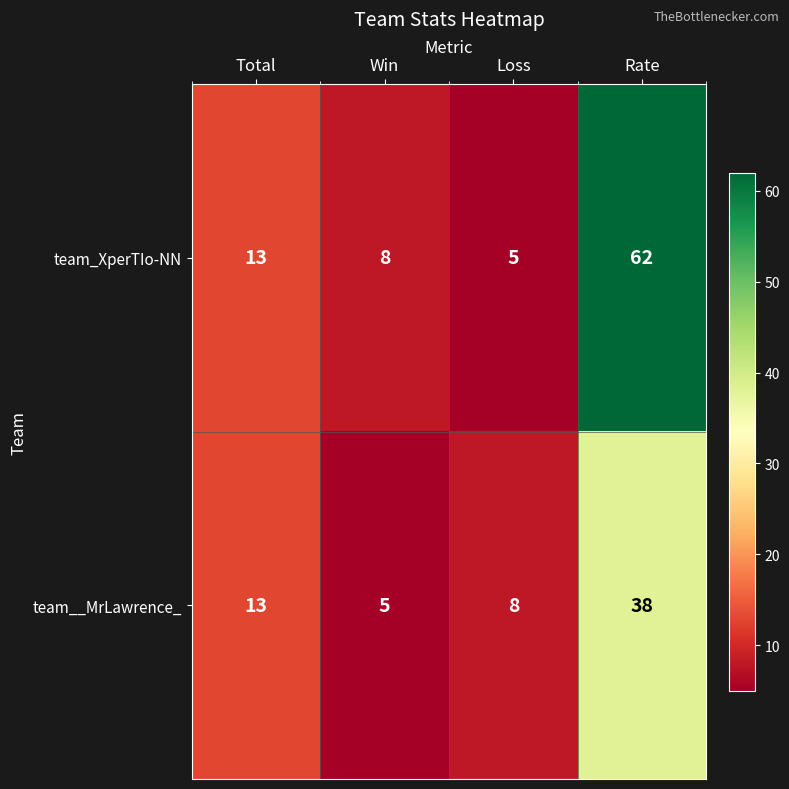

Which series changed the most between Total and Win?

team__MrLawrence_